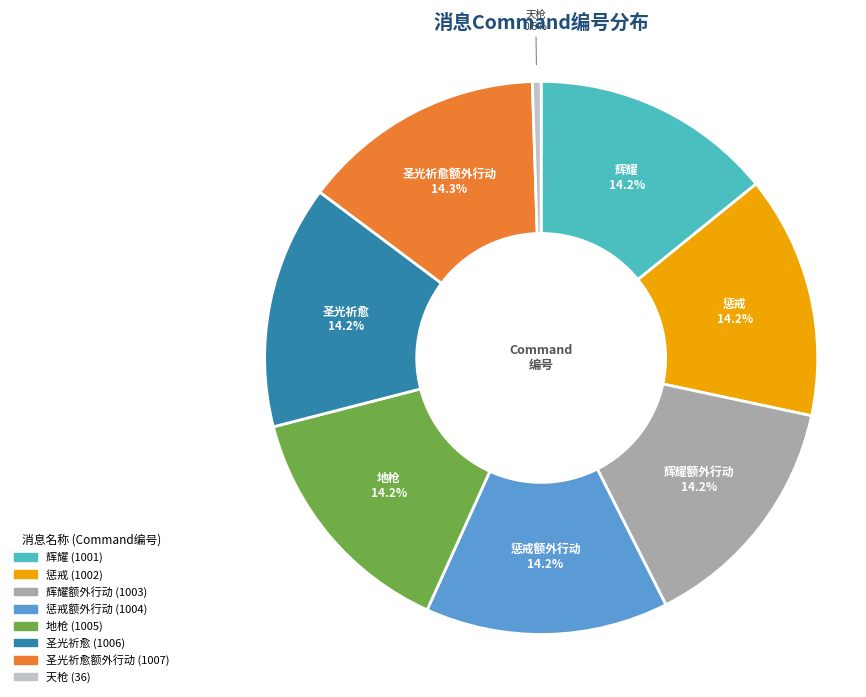

Does 天枪 represent more than half of the total?

No